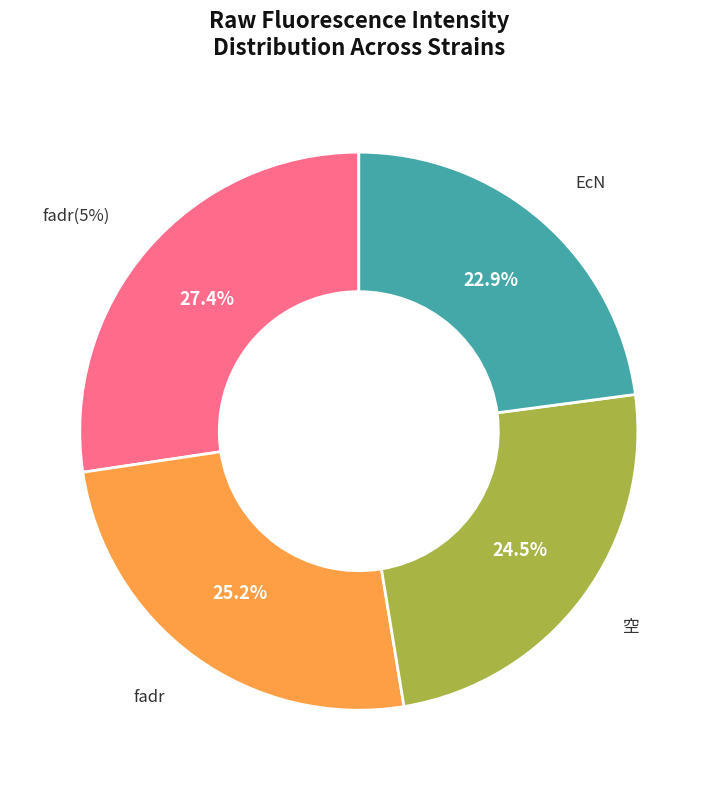

What is the smallest slice in the pie chart?

EcN